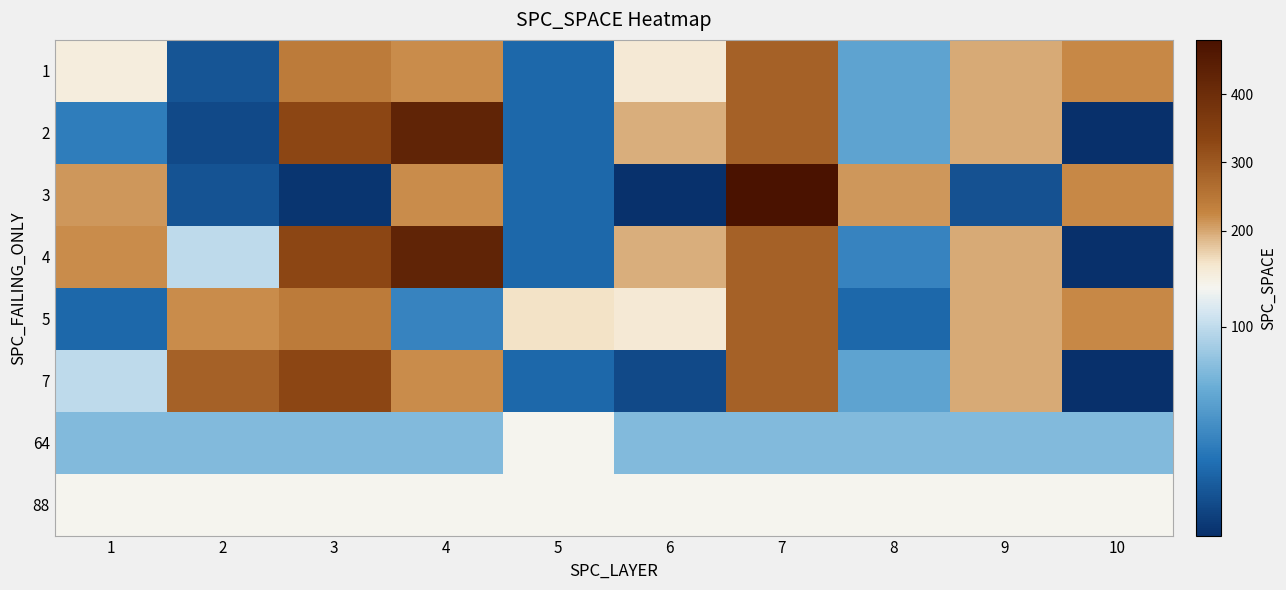

Reading left to right, transcribe all the data shown in this chart.

1: 1=134	2=32	3=243	4=220	5=41	6=144	7=284	8=70	9=197	10=224
2: 1=51	2=26	3=331	4=426	5=41	6=195	7=284	8=70	9=197	10=14
3: 1=212	2=31	3=17	4=220	5=41	6=15	7=480	8=212	9=30	10=224
4: 1=220	2=100	3=331	4=426	5=41	6=195	7=284	8=54	9=197	10=14
5: 1=41	2=220	3=243	4=54	5=154	6=144	7=284	8=41	9=197	10=224
7: 1=100	2=284	3=331	4=220	5=41	6=26	7=284	8=70	9=197	10=14
64: 1=82	2=82	3=82	4=82	5=116	6=82	7=82	8=82	9=82	10=82
88: 1=116	2=116	3=116	4=116	5=116	6=116	7=116	8=116	9=116	10=116